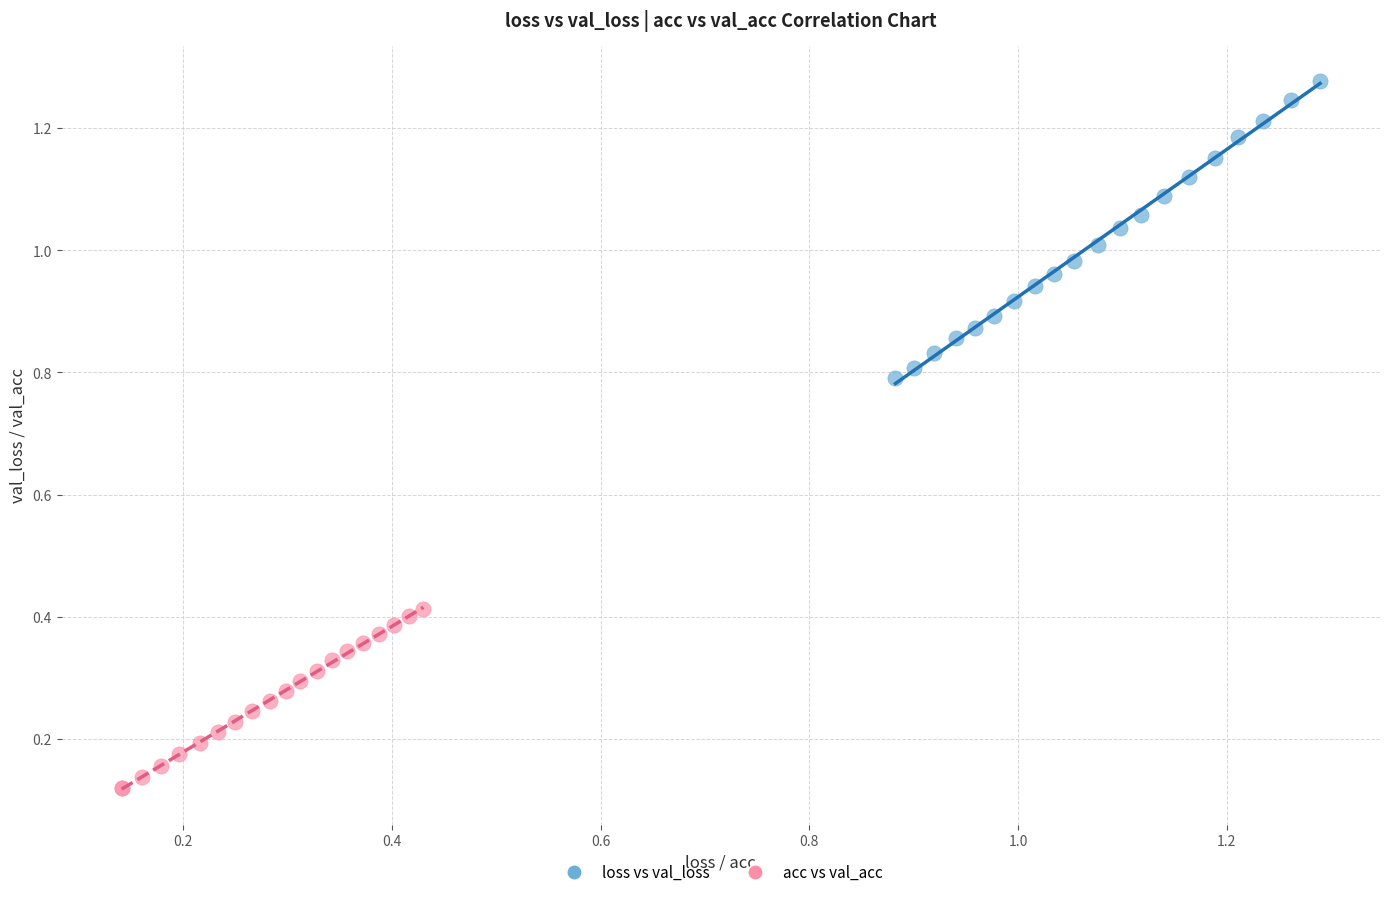

Which series reaches the maximum Y coordinate?

loss vs val_loss